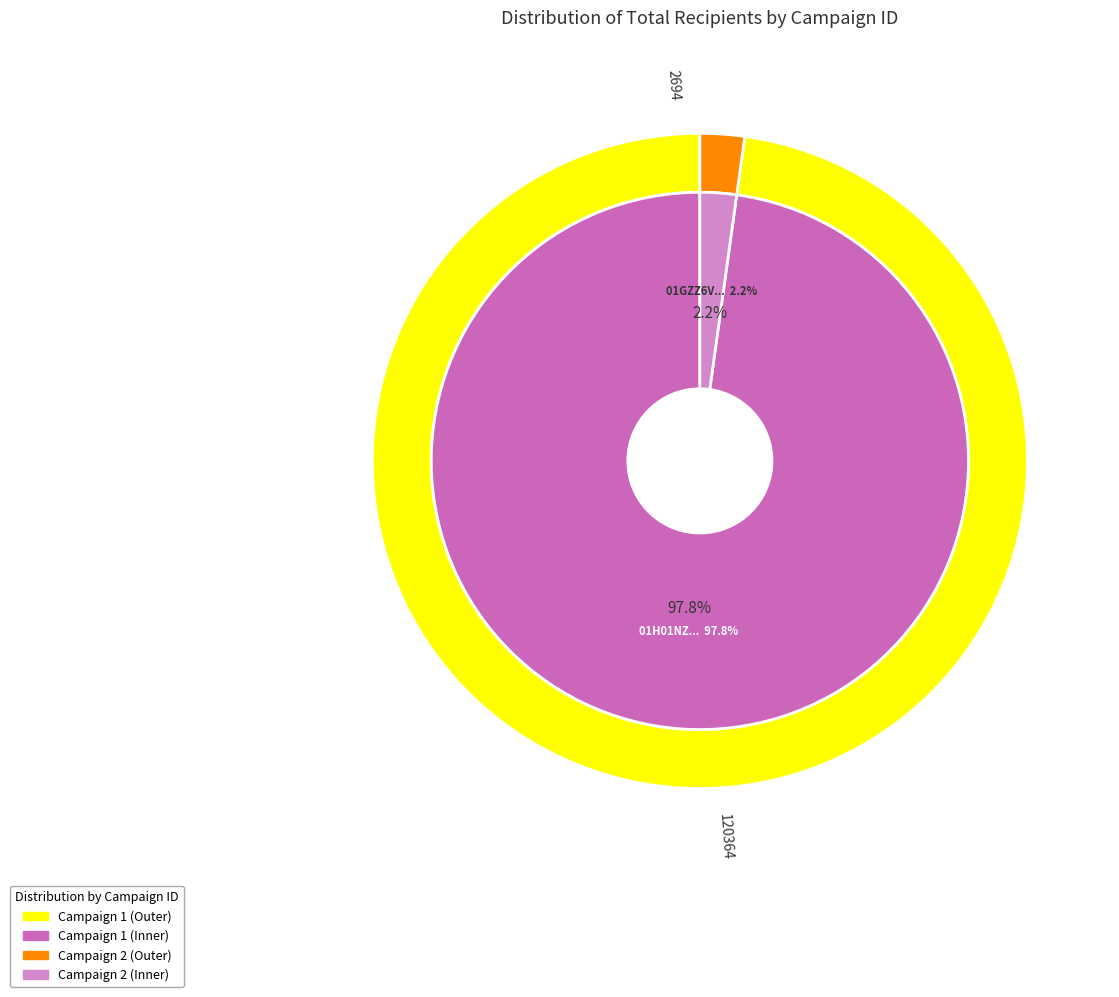

Between 01GZZ6VTZ1XDS1H13F7R06T08F and 01H01NZ17SSP3BK13D9BYCY88D, which is larger?

01H01NZ17SSP3BK13D9BYCY88D